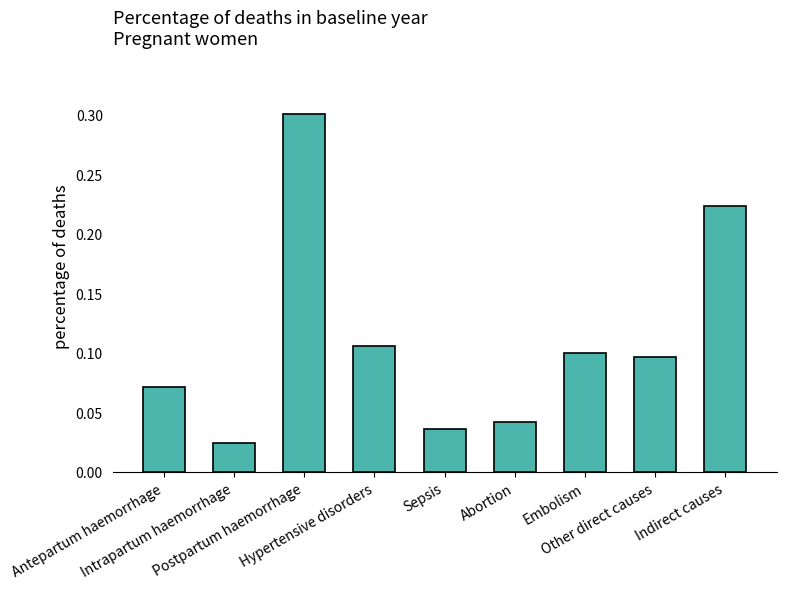

What is the change in value from Abortion to Embolism?

+0.1